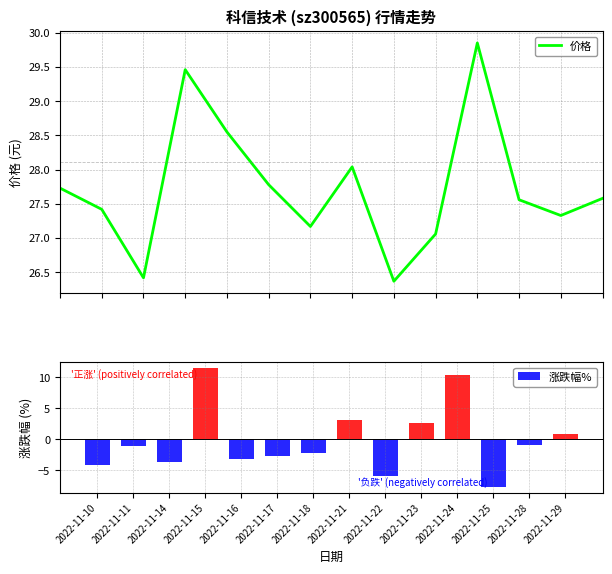

What are all the series names shown in the legend?

价格, 涨跌幅%